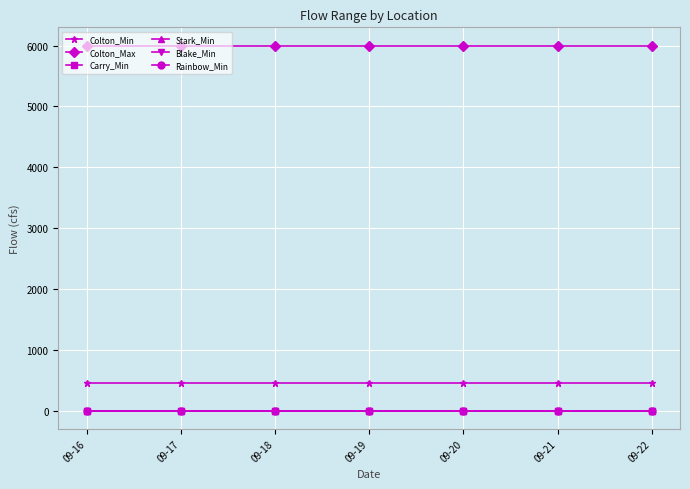

Is this an area chart (filled region under the line)?

No